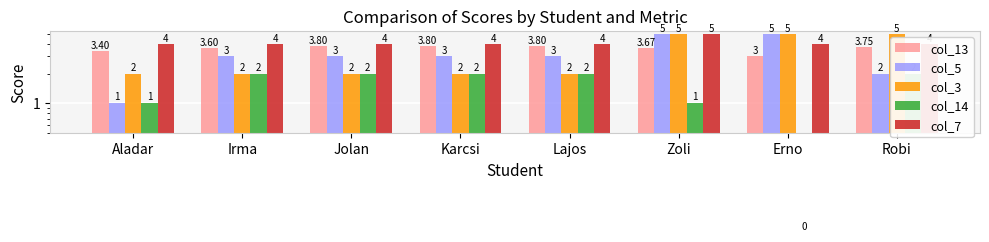

What is the difference between the maximum and second lowest values in the col_7 series?

1.0